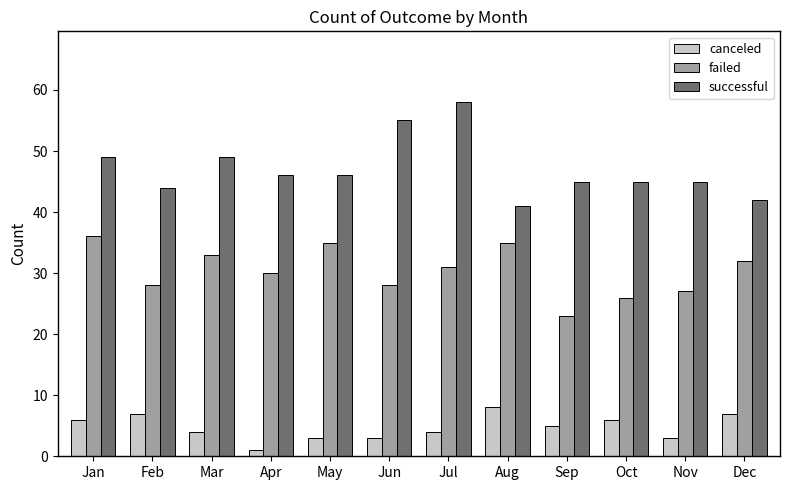

What is the sum of the failed values at Mar and Oct?

59